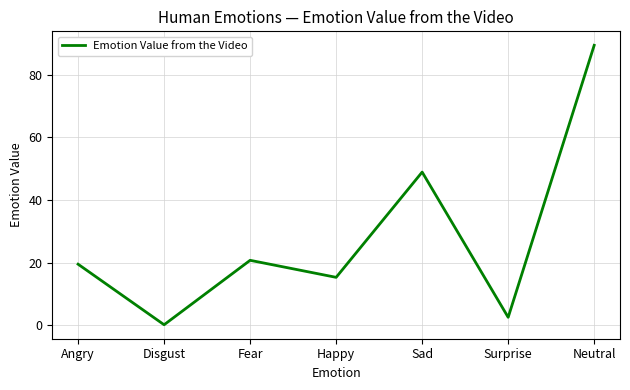

Is this an area chart (filled region under the line)?

No